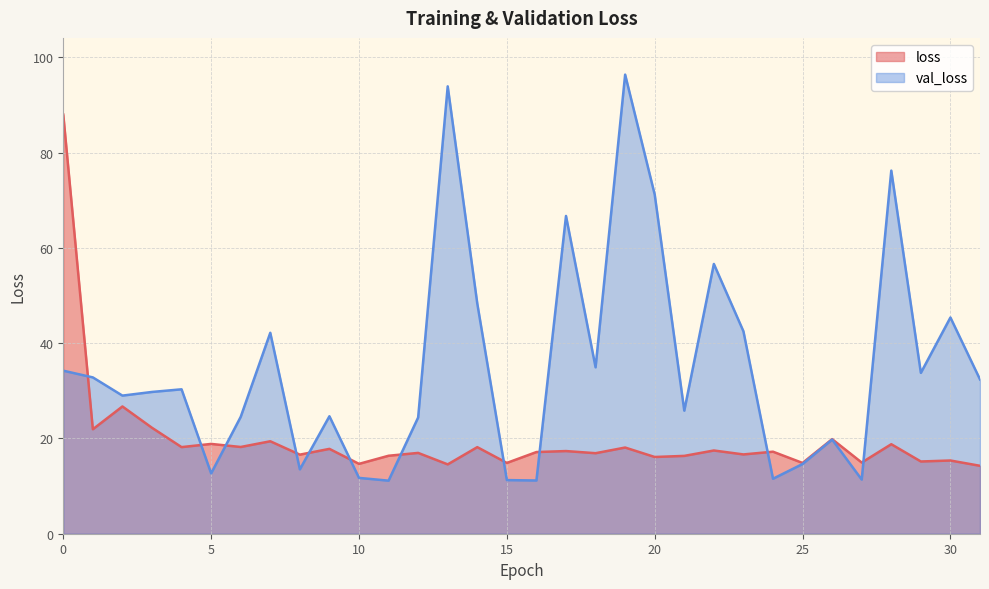

In loss, how many points are higher than both neighbors (excluding endpoints)?

13